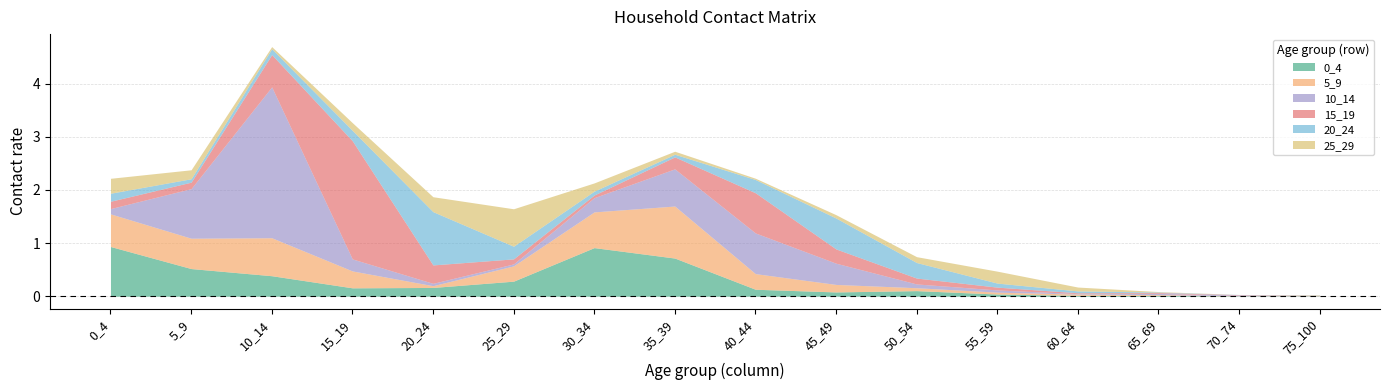

Between 0_4 and 20_24, which is larger?

0_4